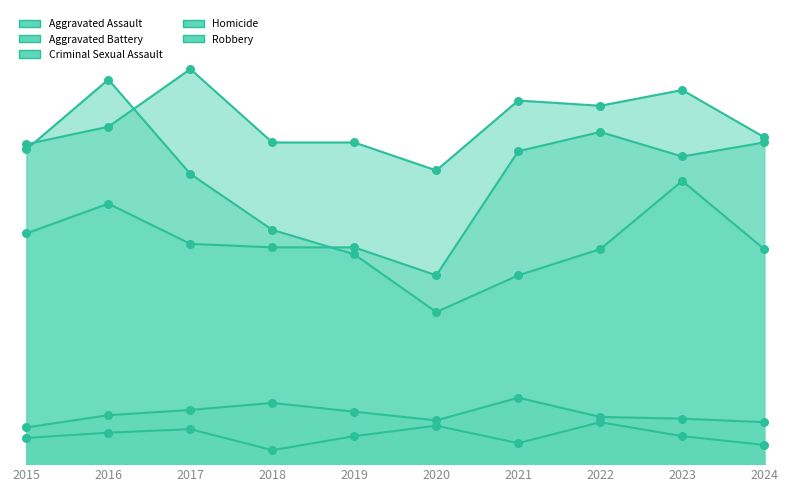

At how many categories does at least one series exceed 22?

10